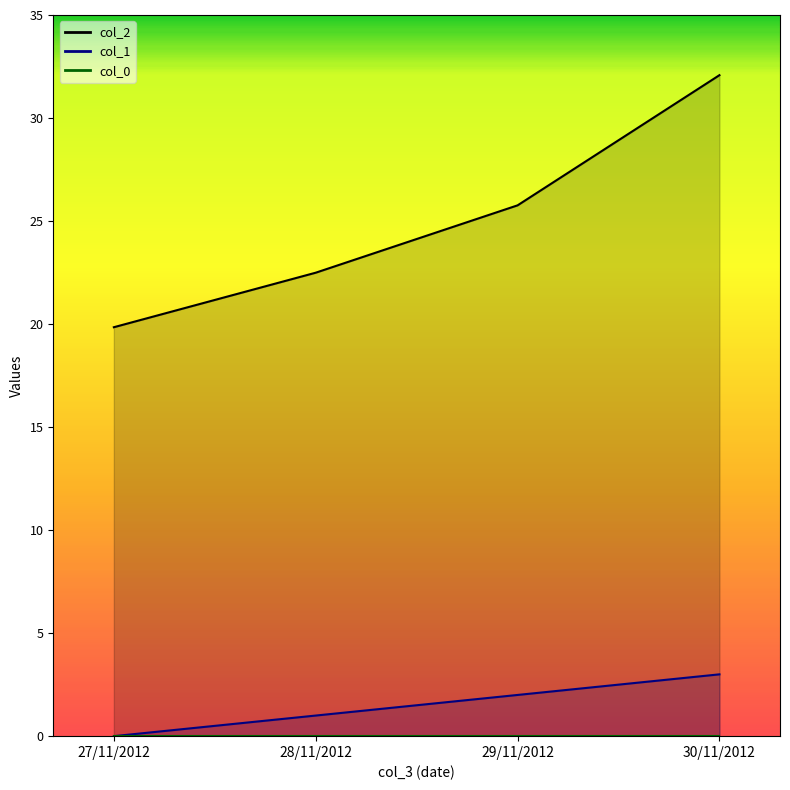

The col_2 series shows 32.1 at 30/11/2012. True or false?

True